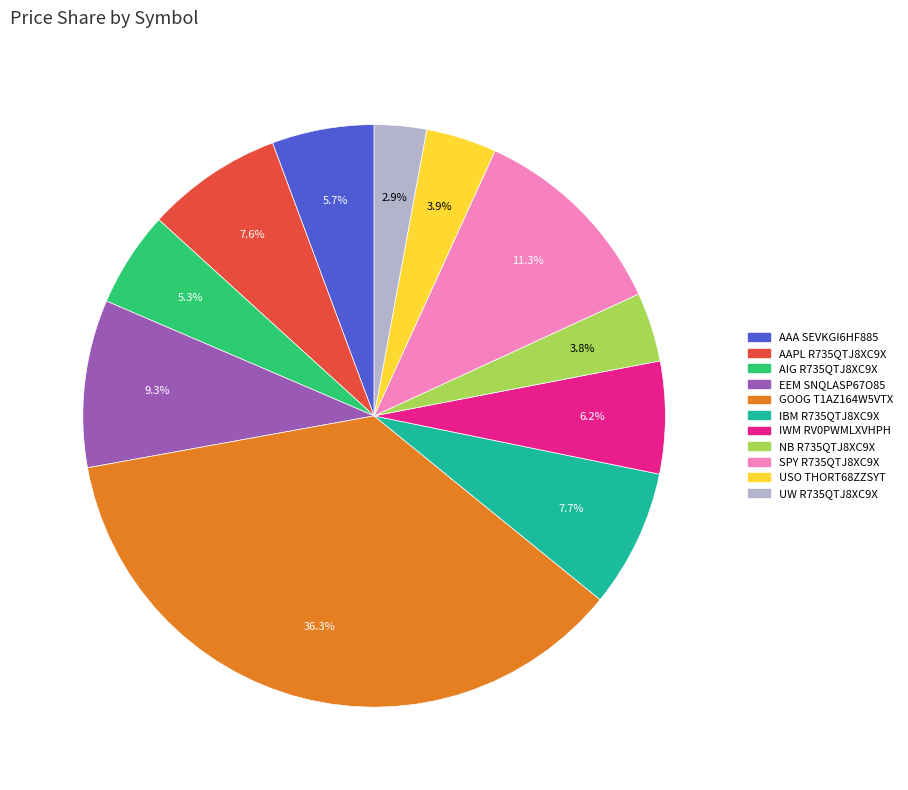

Between AAPL R735QTJ8XC9X and AIG R735QTJ8XC9X, which is larger?

AAPL R735QTJ8XC9X